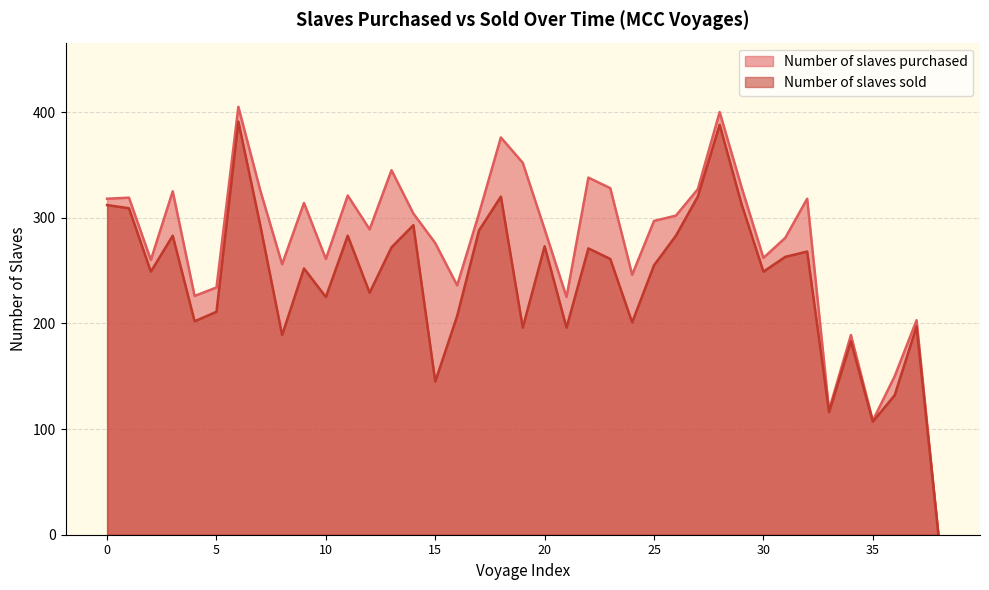

What is the maximum value shown in the chart?

405